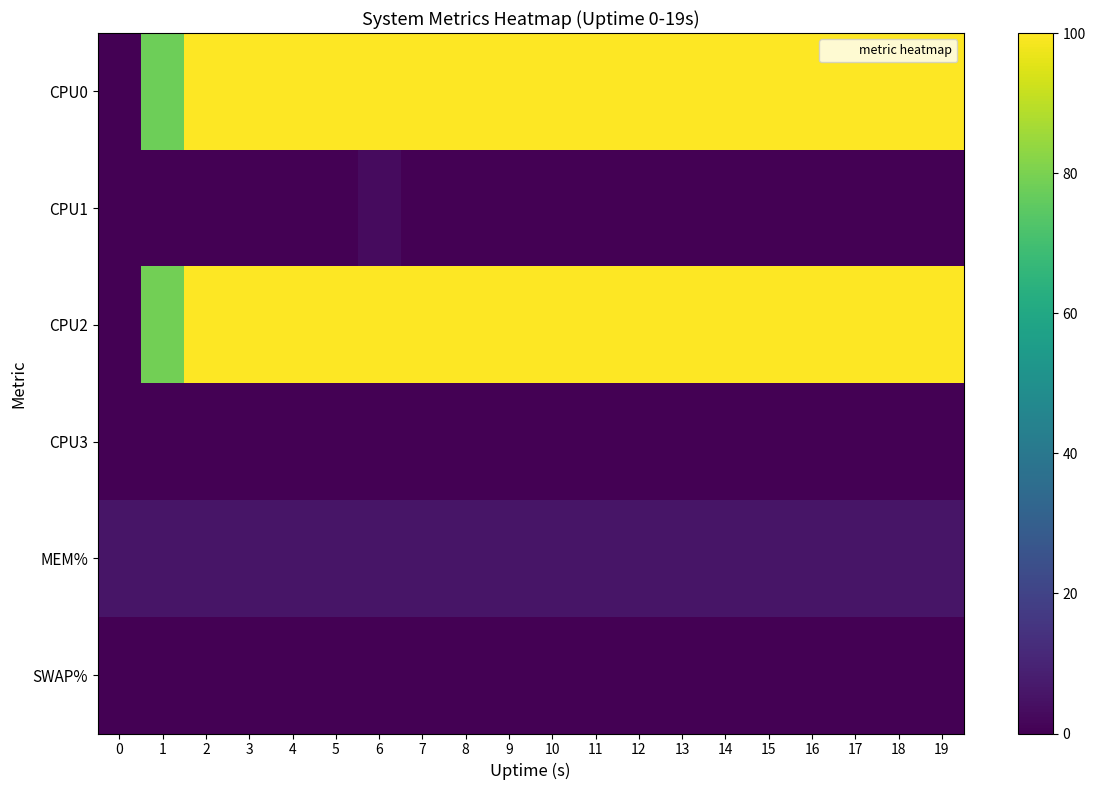

How many series are shown in this chart?

6